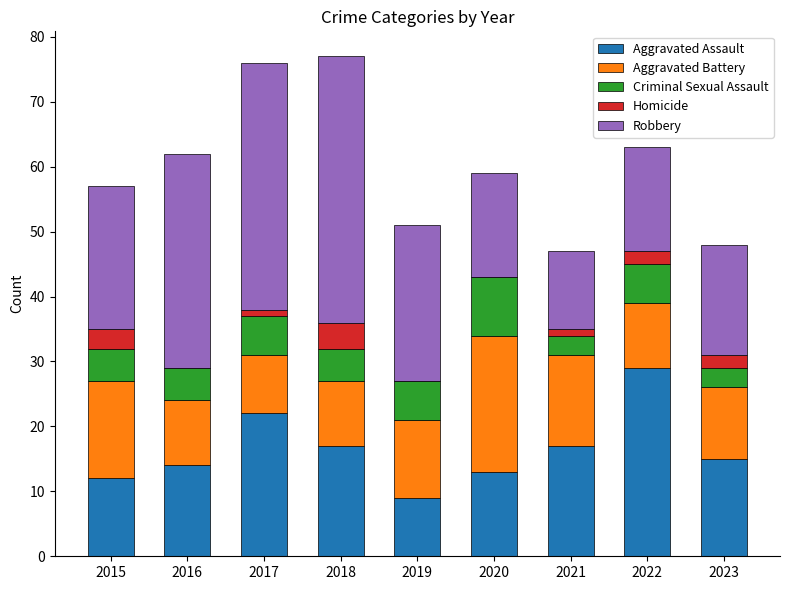

What is the total value across all series at 2019?

51